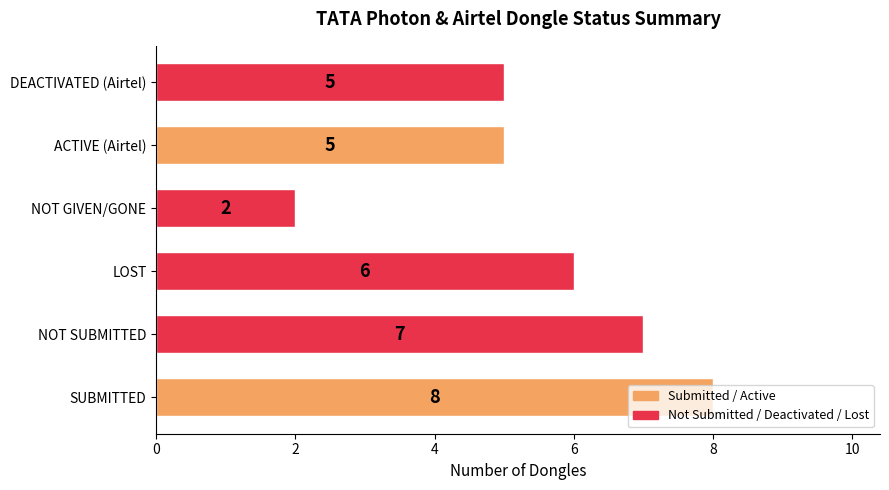

How many series are shown in this chart?

1